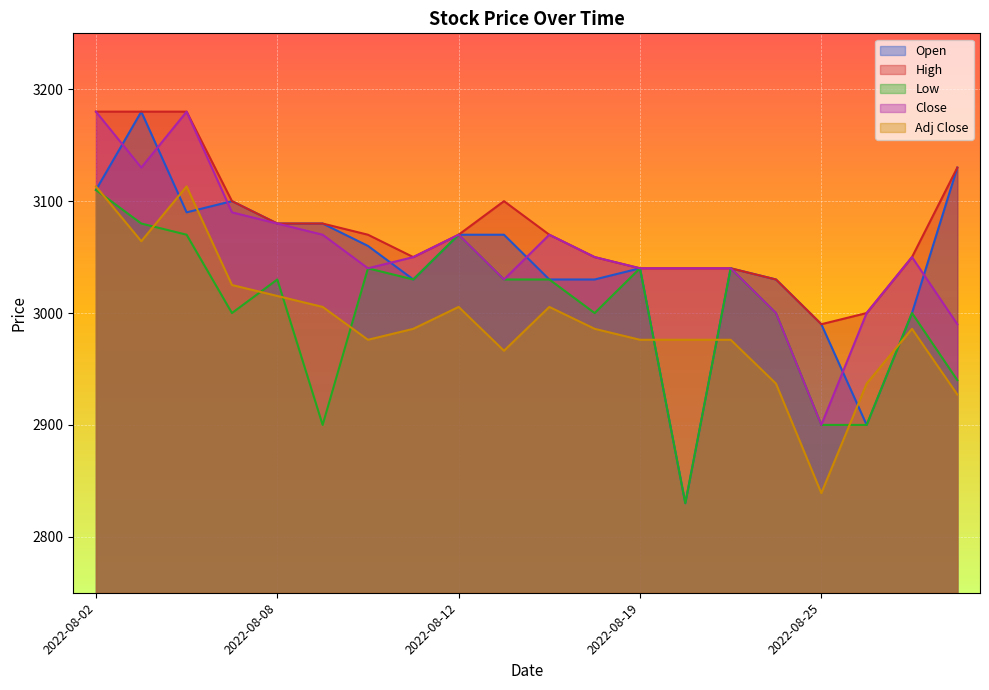

Reading right to left, list all the values displayed in this chart.

Open: 3130.0	3000.0	2900.0	2990.0	3030.0	3040.0	2830.0	3040.0	3030.0	3030.0	3070.0	3070.0	3030.0	3060.0	3080.0	3080.0	3100.0	3090.0	3180.0	3110.0
High: 3130.0	3050.0	3000.0	2990.0	3030.0	3040.0	3040.0	3040.0	3050.0	3070.0	3100.0	3070.0	3050.0	3070.0	3080.0	3080.0	3100.0	3180.0	3180.0	3180.0
Low: 2940.0	3000.0	2900.0	2900.0	3000.0	3040.0	2830.0	3040.0	3000.0	3030.0	3030.0	3070.0	3030.0	3040.0	2900.0	3030.0	3000.0	3070.0	3080.0	3110.0
Close: 2990.0	3050.0	3000.0	2900.0	3000.0	3040.0	3040.0	3040.0	3050.0	3070.0	3030.0	3070.0	3050.0	3040.0	3070.0	3080.0	3090.0	3180.0	3130.0	3180.0
Adj Close: 2927.2	2985.9	2936.9	2839.0	2936.9	2976.1	2976.1	2976.1	2985.9	3005.5	2966.3	3005.5	2985.9	2976.1	3005.5	3015.3	3025.1	3113.2	3064.2	3113.2